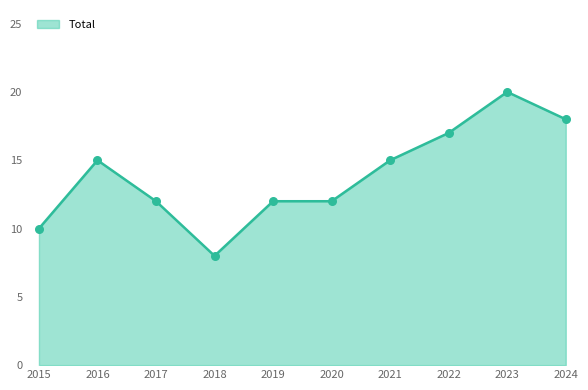

What is the change in value from 2019 to 2024?

+6